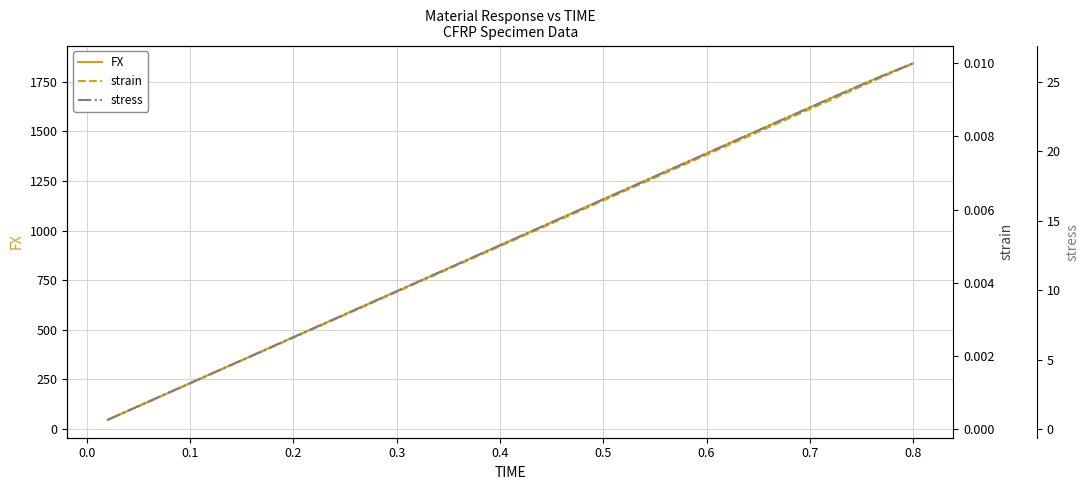

What is the highest value of the FX series?

1843.2